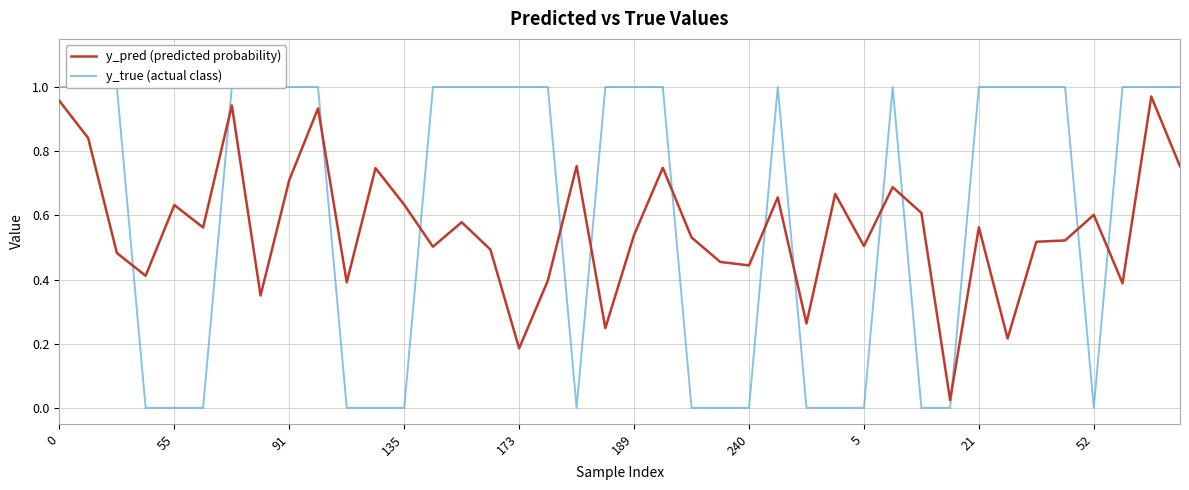

What are all the series names shown in the legend?

y_pred (predicted probability), y_true (actual class)